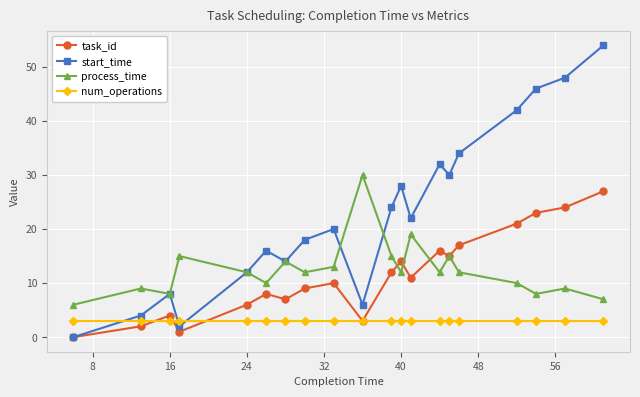

Rank the series by their maximum value, from lowest to highest.

num_operations, task_id, process_time, start_time